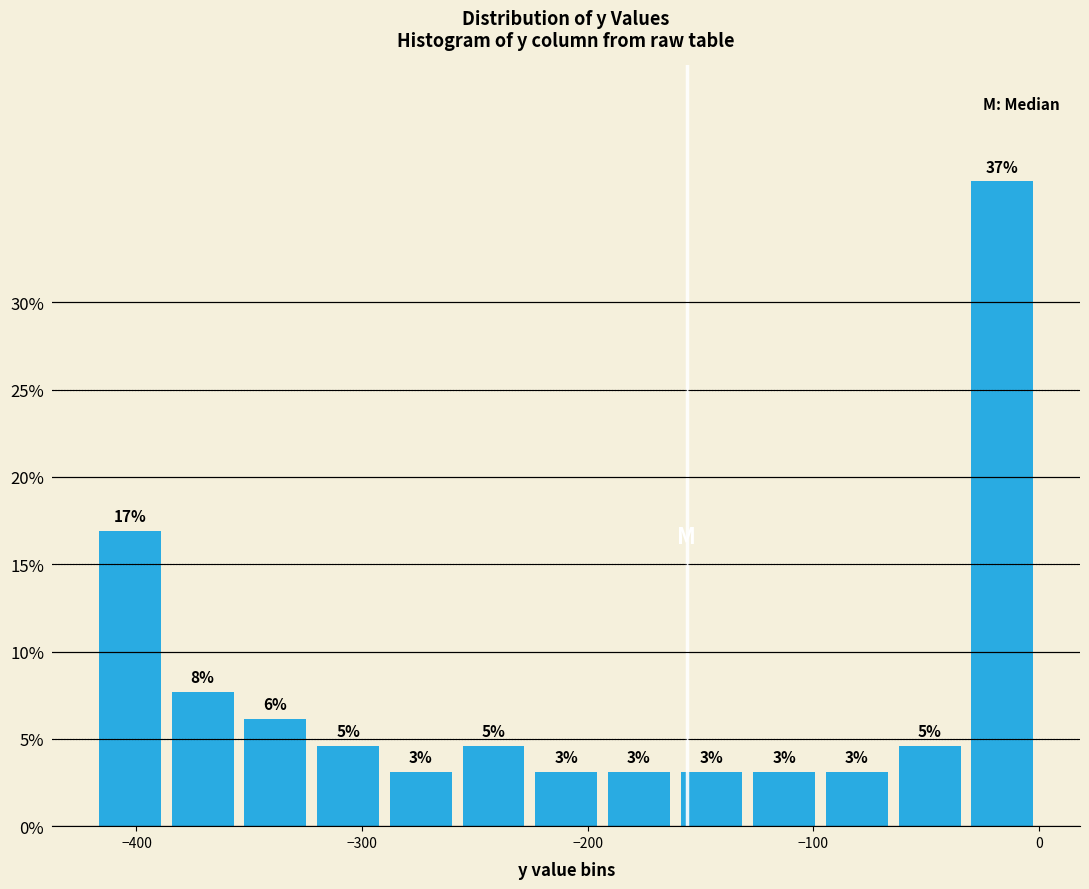

Read against the x-axis, roughly where is the centre of the tallest bar?

-20